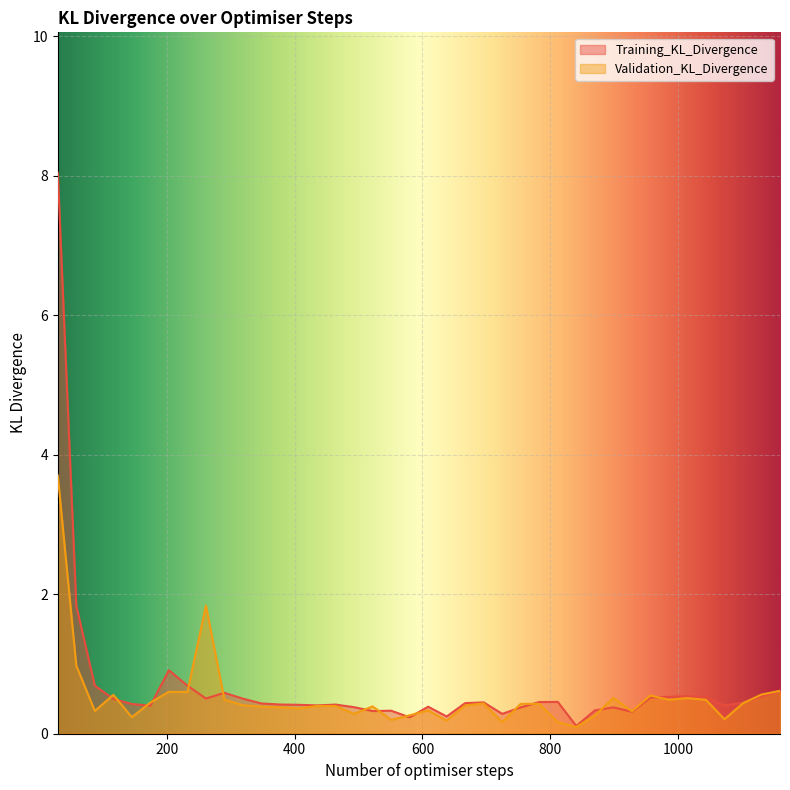

List the labels in order of Validation_KL_Divergence value, smallest first.

841, 725, 812, 638, 551, 1073, 145, 870, 580, 493, 928, 87, 609, 406, 377, 348, 522, 464, 435, 667, 319, 783, 754, 696, 1102, 174, 1044, 986, 290, 1015, 899, 957, 116, 1131, 232, 203, 1160, 58, 261, 29